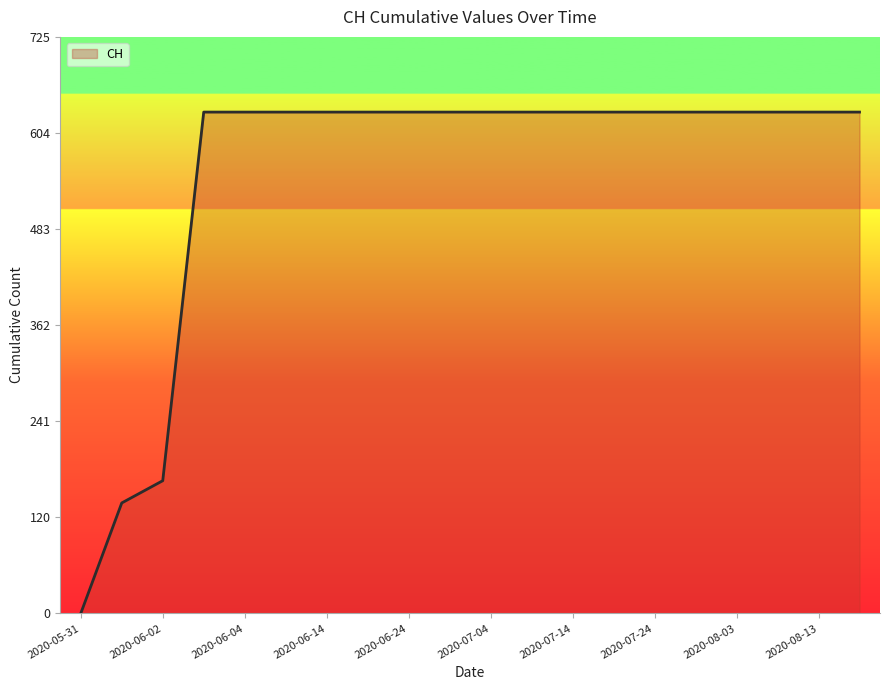

What is the greatest value displayed?

631